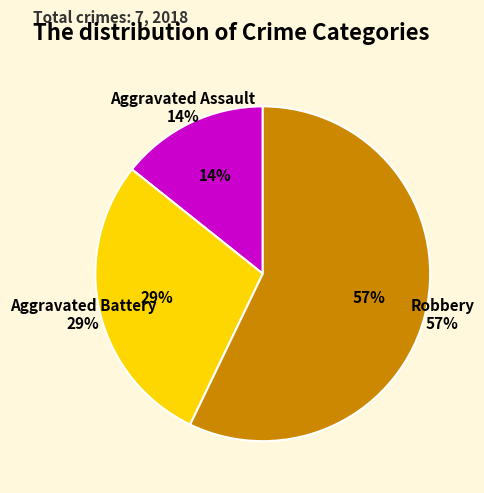

How many slices are in this pie chart?

3